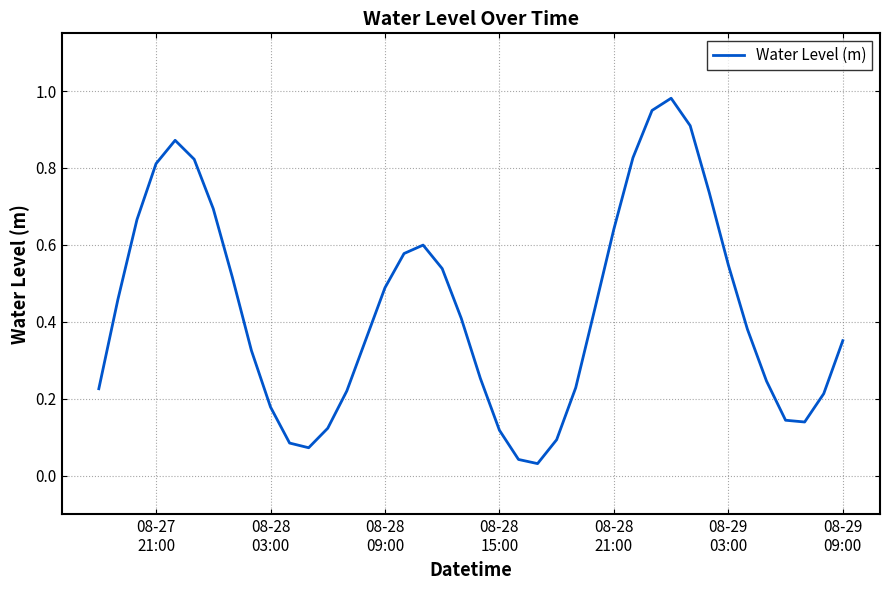

How many lines are shown in the chart?

1